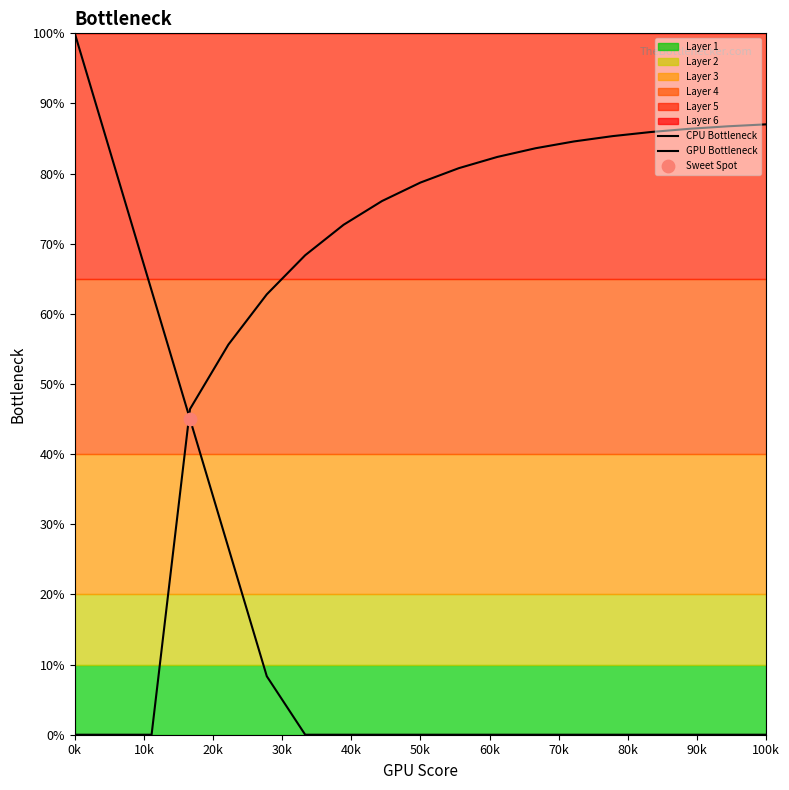

Which series has the largest total across all categories?

GPU Bottleneck